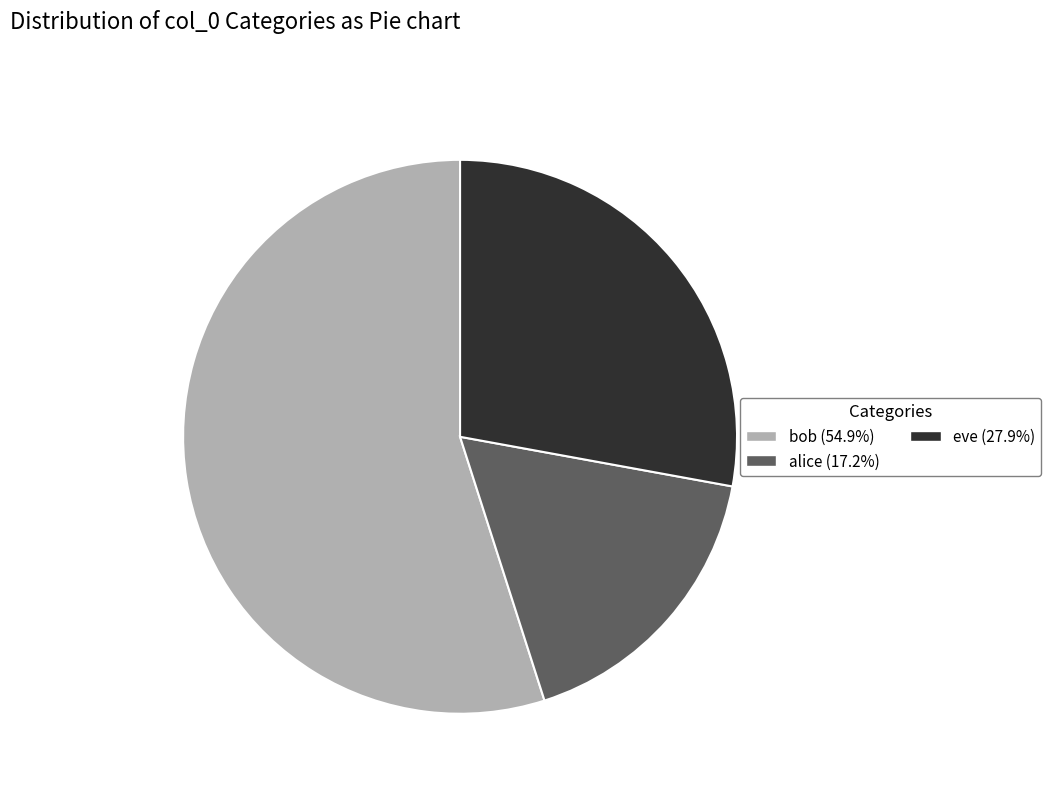

What is the smallest slice in the pie chart?

alice